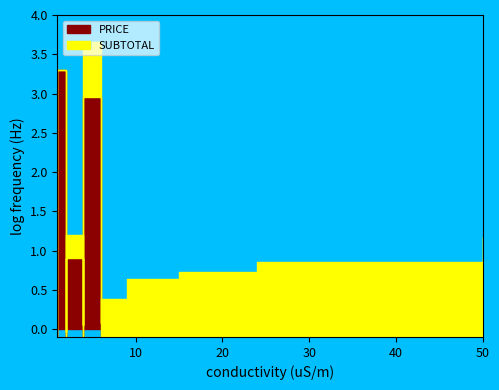

True or false: PRICE and SUBTOTAL cross at least once.

False